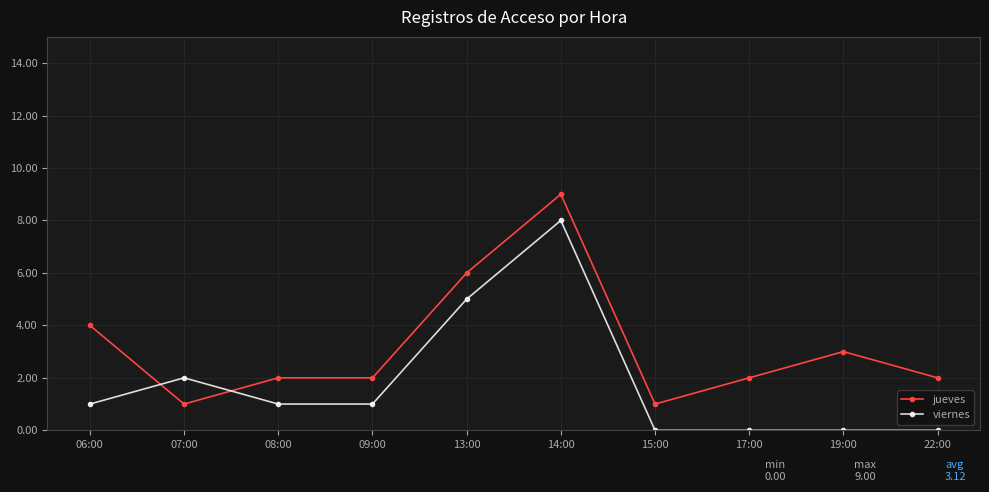

What is the sum of the jueves values at 19:00 and 08:00?

5